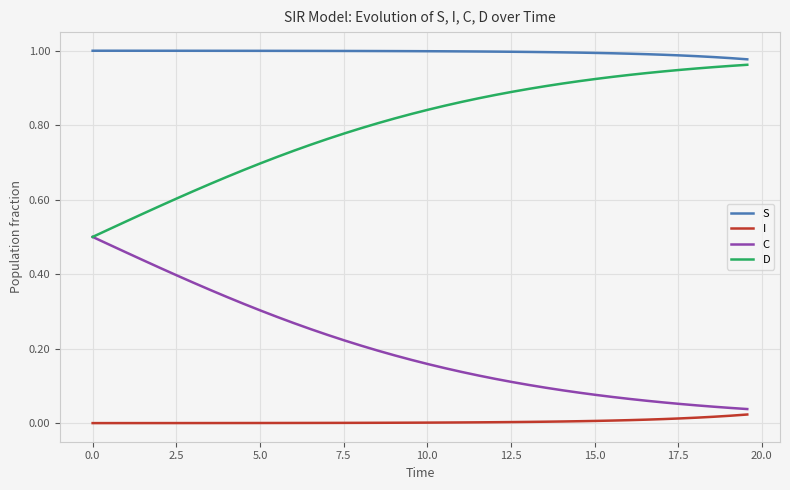

True or false: S and I intersect in this chart.

False